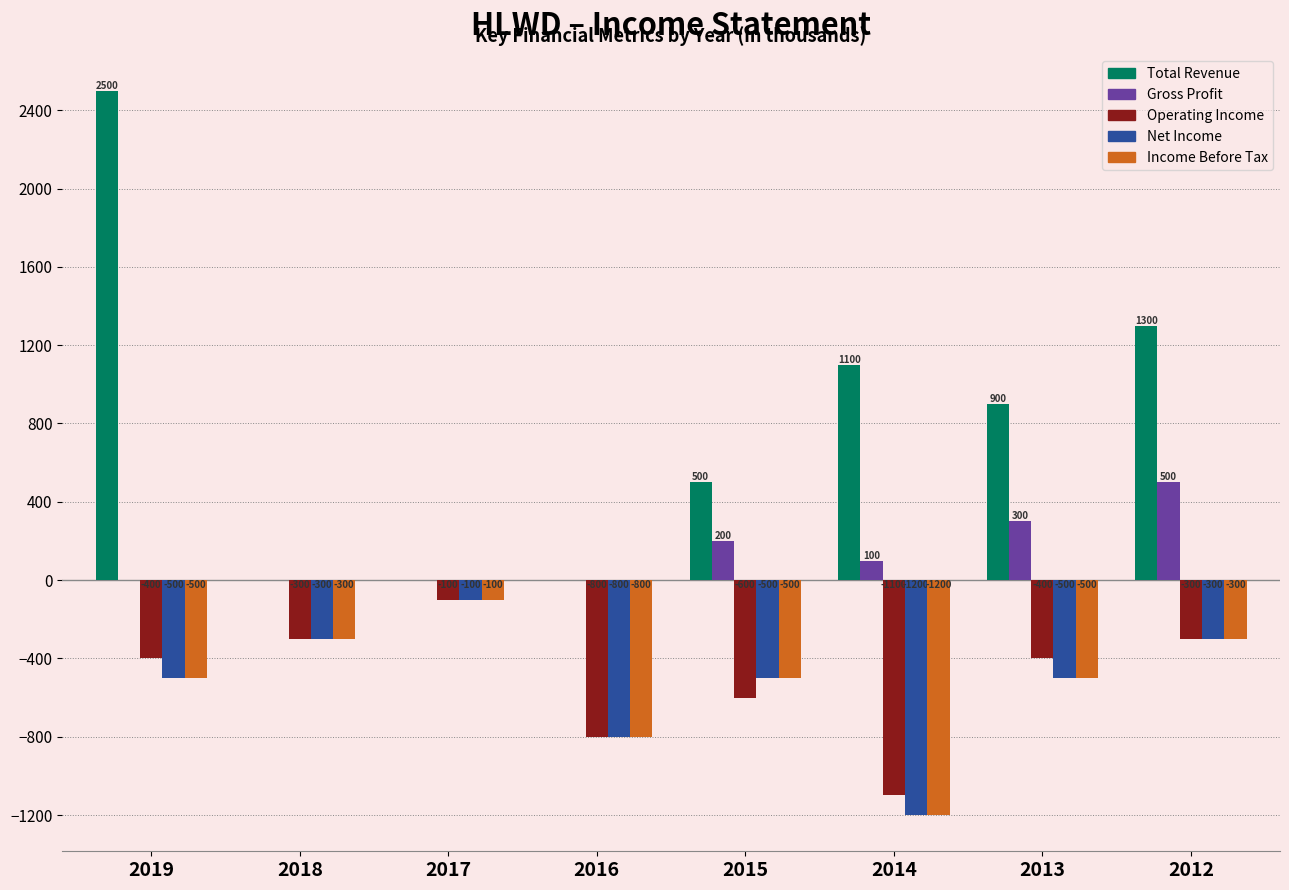

What are all the series names shown in the legend?

Total Revenue, Gross Profit, Operating Income, Net Income, Income Before Tax